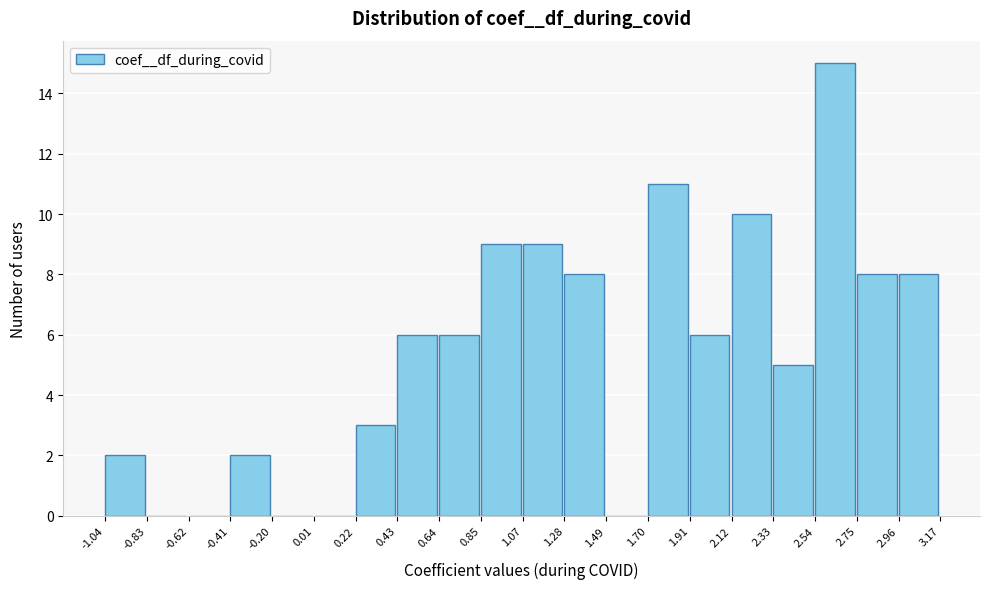

What is the height of the bar covering -0.41 to -0.20 on the x-axis? The values are not printed on the chart, so give them approximately, as read against the axis.

2